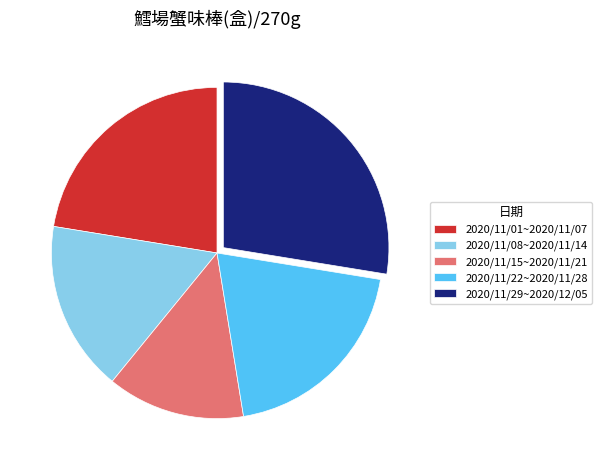

Rank the categories by value from highest to lowest.

2020/11/29~2020/12/05, 2020/11/01~2020/11/07, 2020/11/22~2020/11/28, 2020/11/08~2020/11/14, 2020/11/15~2020/11/21